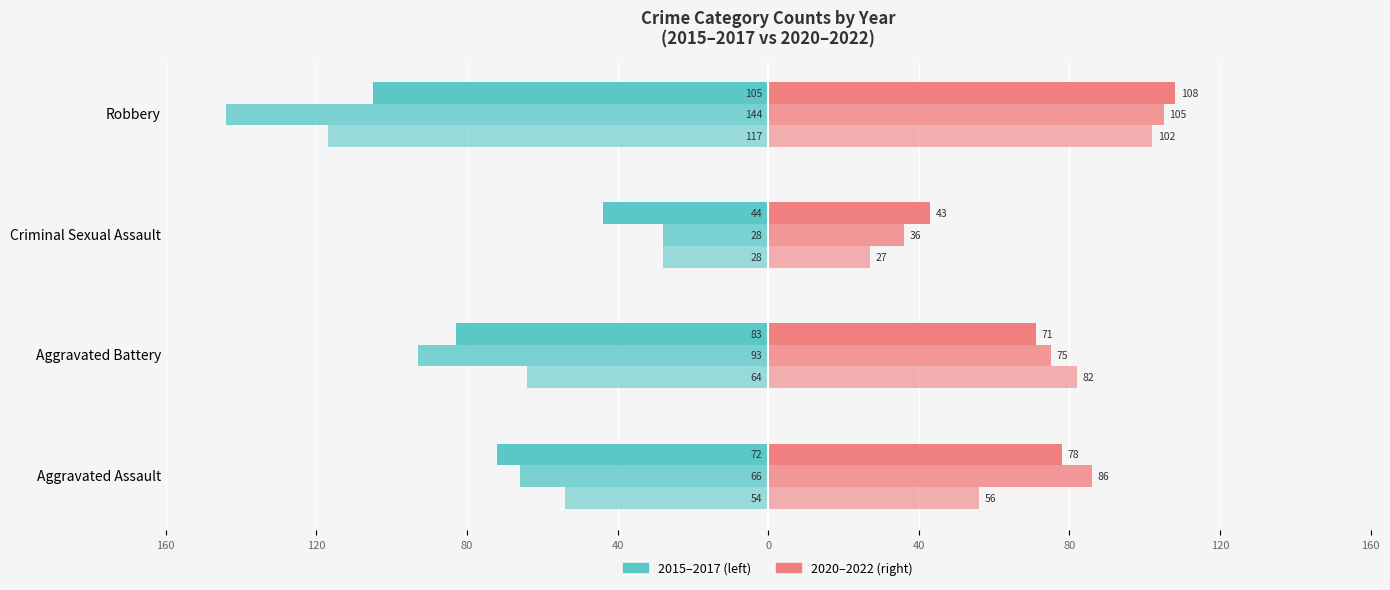

Reading left to right, extract all data points from this chart.

2015: -54	-64	-28	-117
2016: -66	-93	-28	-144
2017: -72	-83	-44	-105
2020: 56	82	27	102
2021: 86	75	36	105
2022: 78	71	43	108